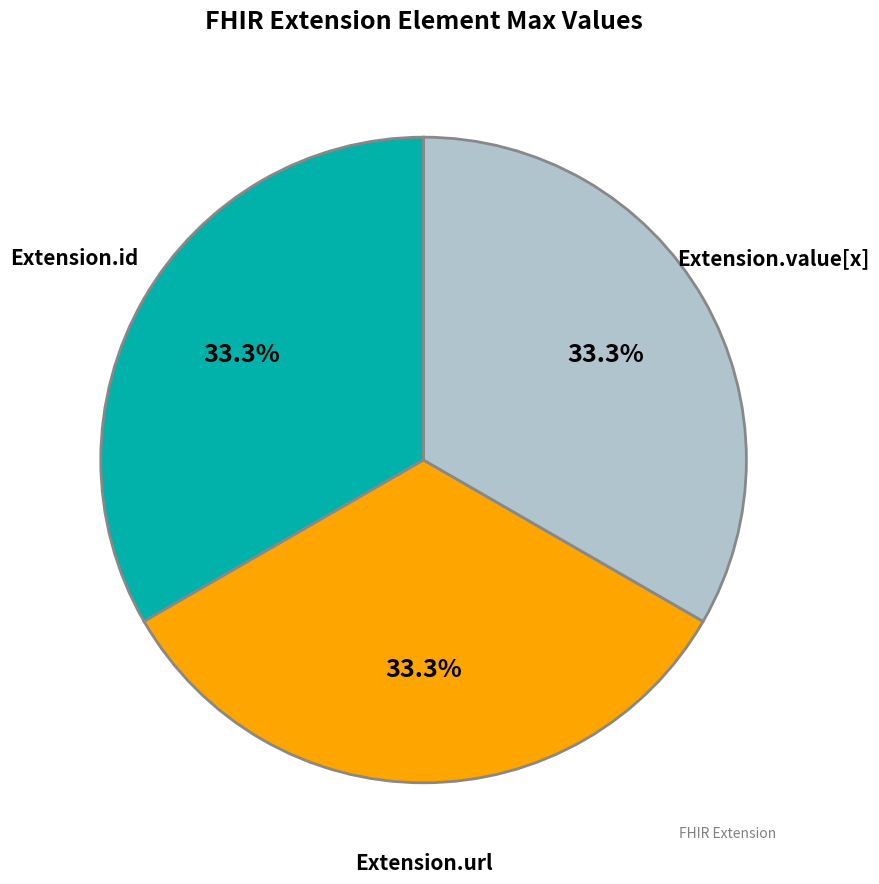

Count the number of slices in the pie.

3